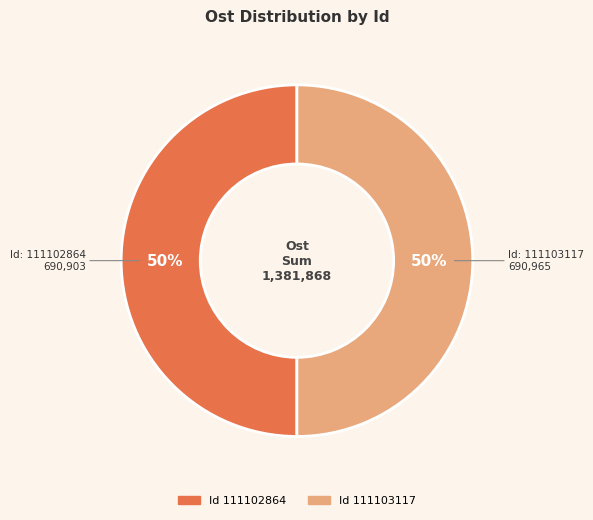

To the nearest percent, what is the average slice percentage?

50%